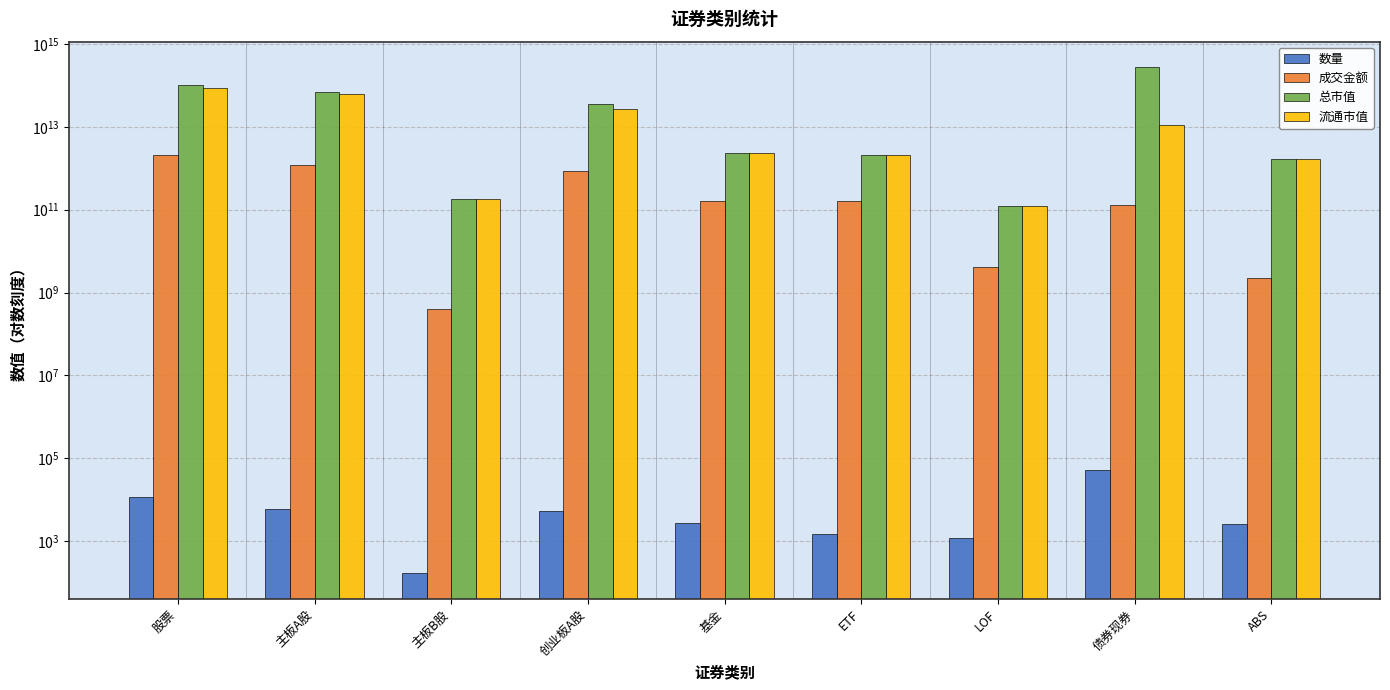

What is the label of the 1st bar from the left?

股票